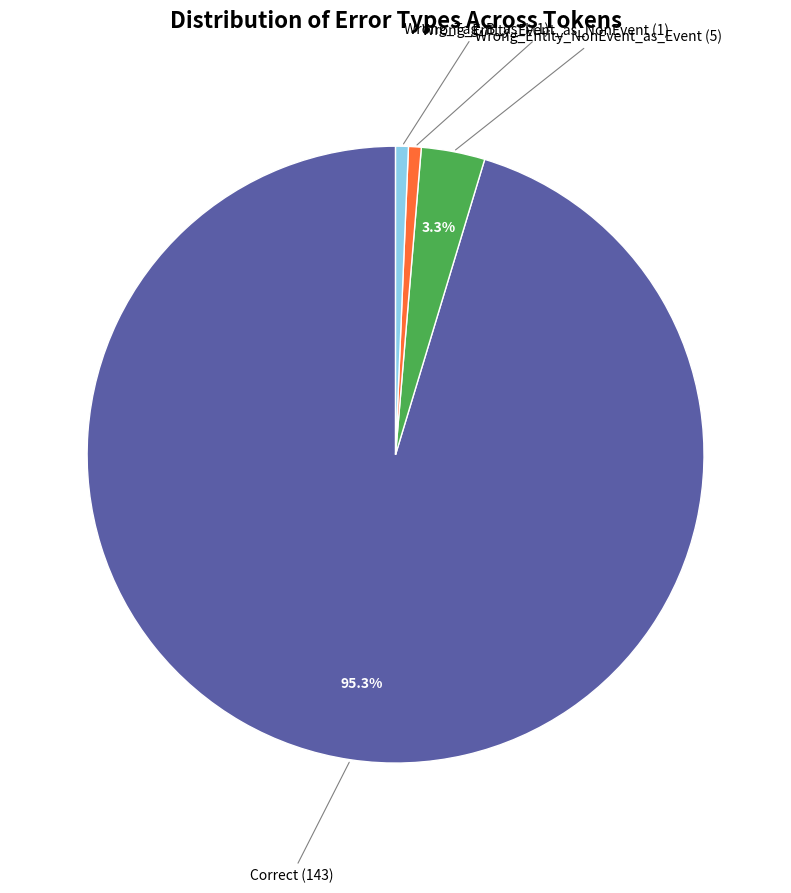

To the nearest percent, what is the average slice percentage?

25%